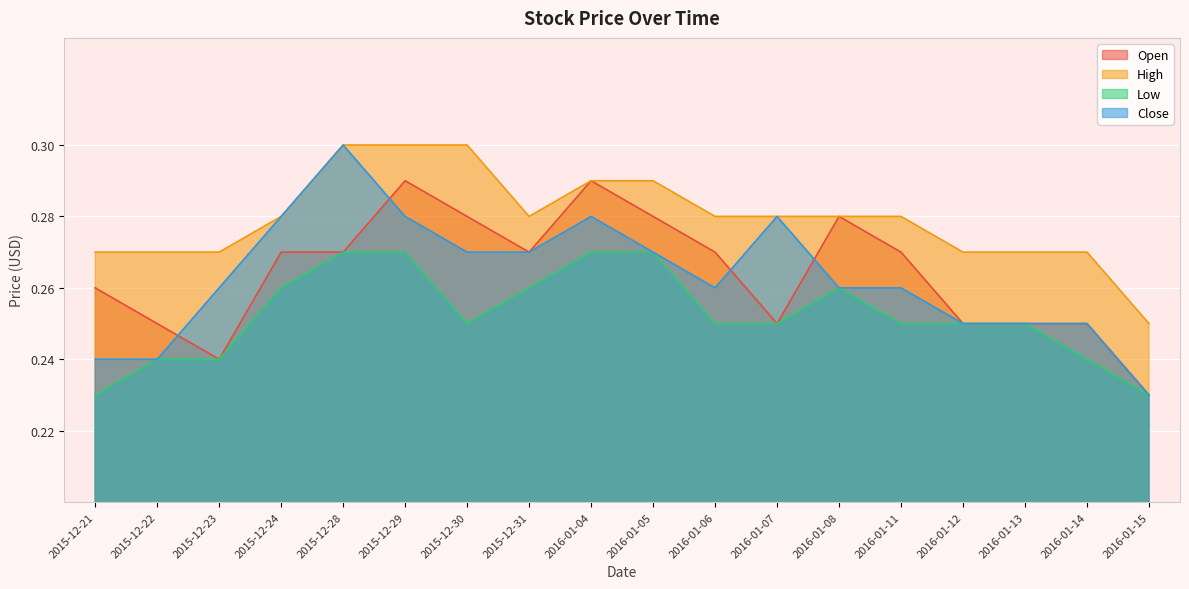

What is the label of the 7th point from the right?

2016-01-07